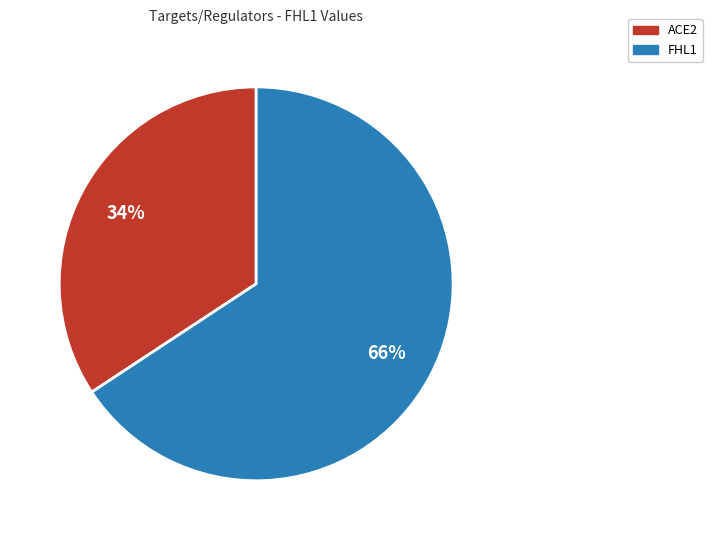

Combined, do ACE2 and FHL1 account for over 50%?

Yes